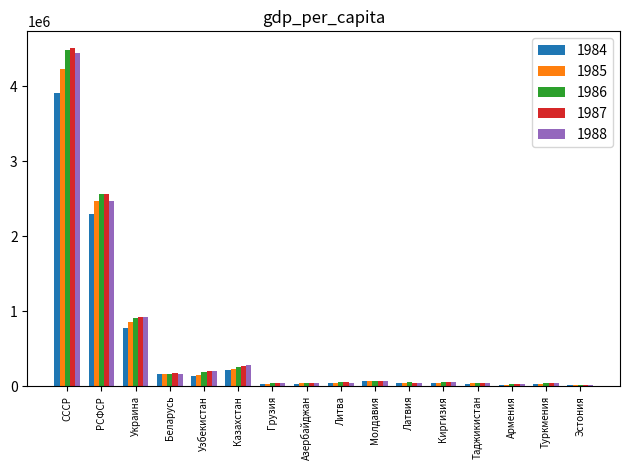

How many groups of bars are there?

16